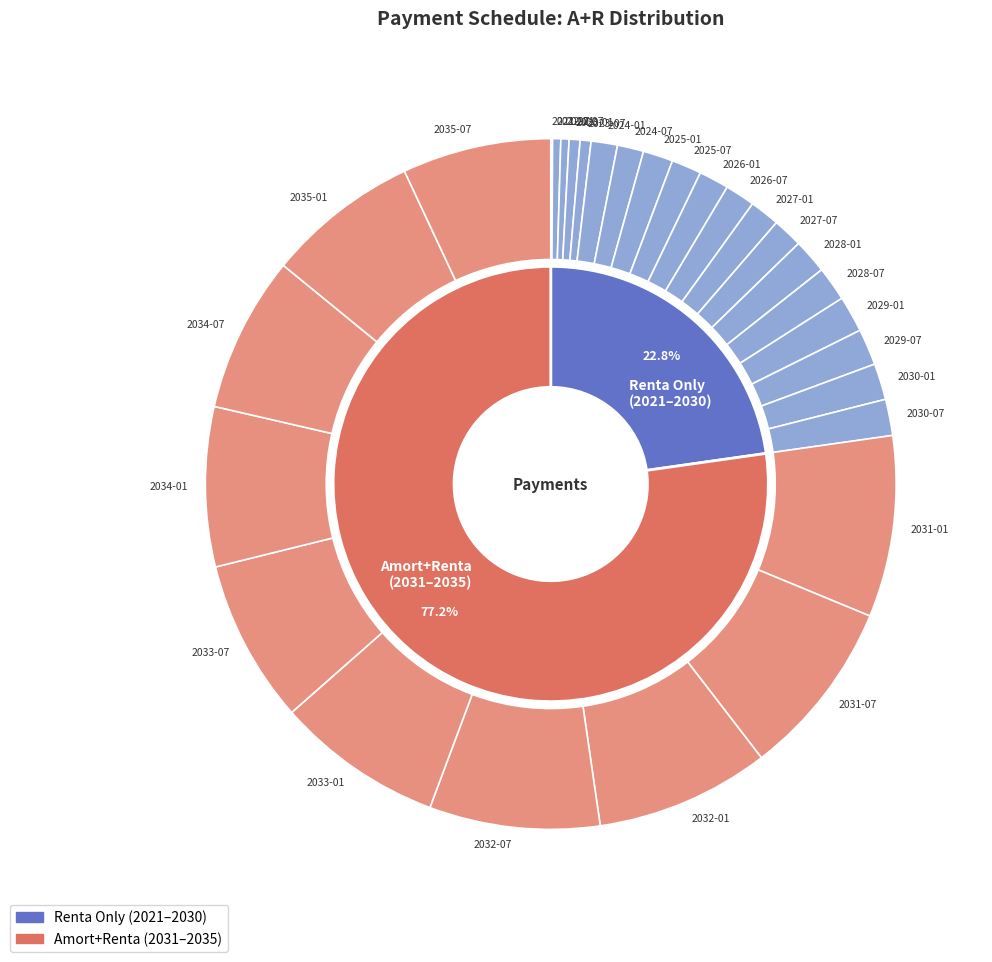

True or false: 2029-01 accounts for 1% of the total.

False